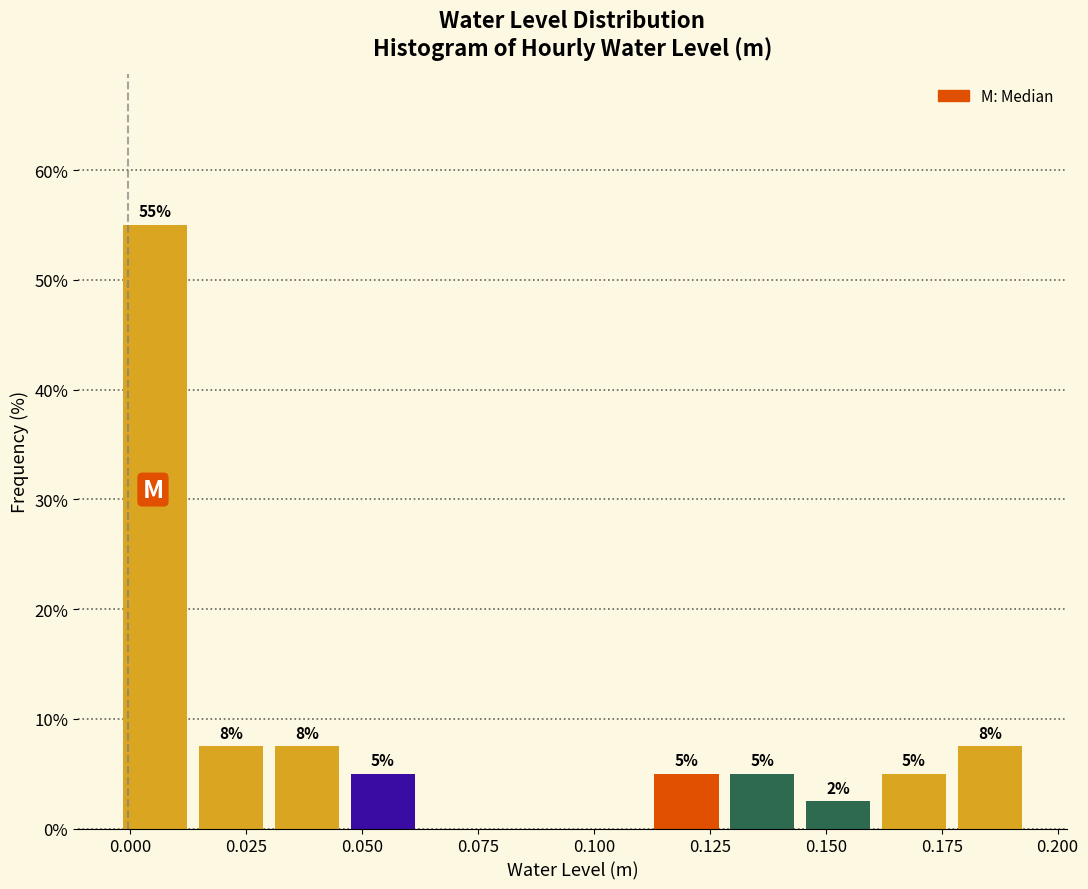

Around what value on the x-axis is the tallest bar? Give the approximate position of its centre, as read against the axis.

0.005